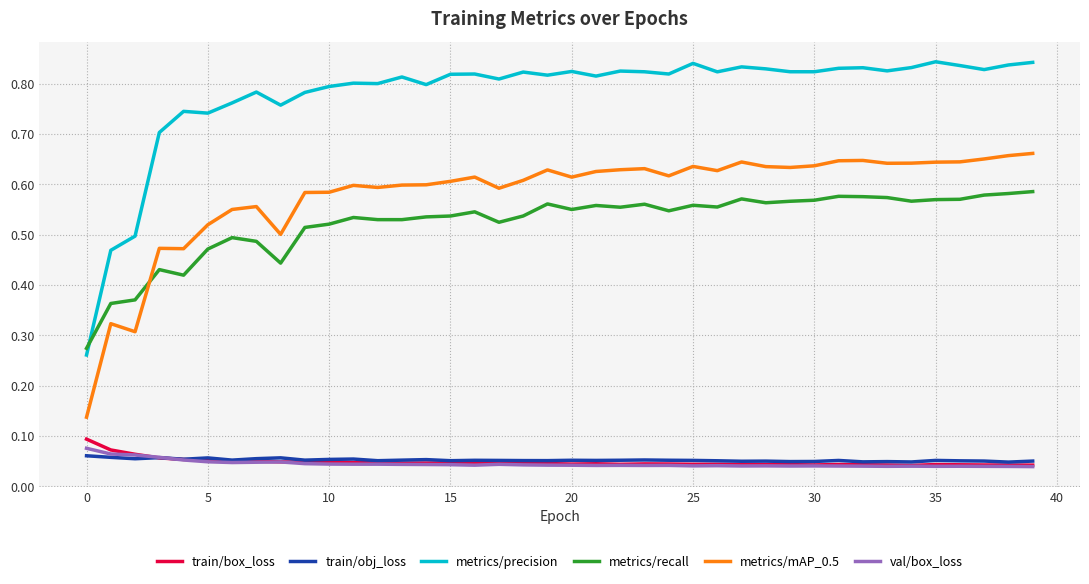

Rank the series by their maximum value, from highest to lowest.

metrics/precision, metrics/mAP_0.5, metrics/recall, train/box_loss, val/box_loss, train/obj_loss